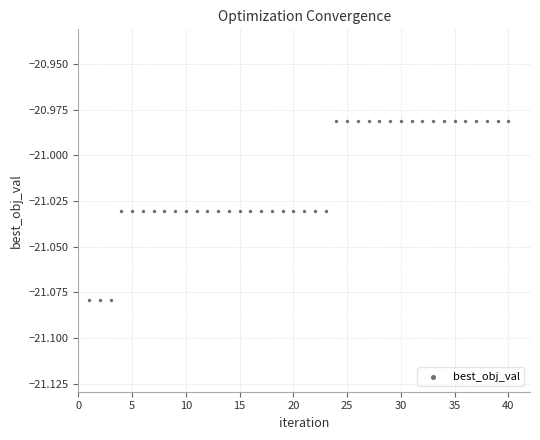

What is the range of X values (max minus min)?

39.0